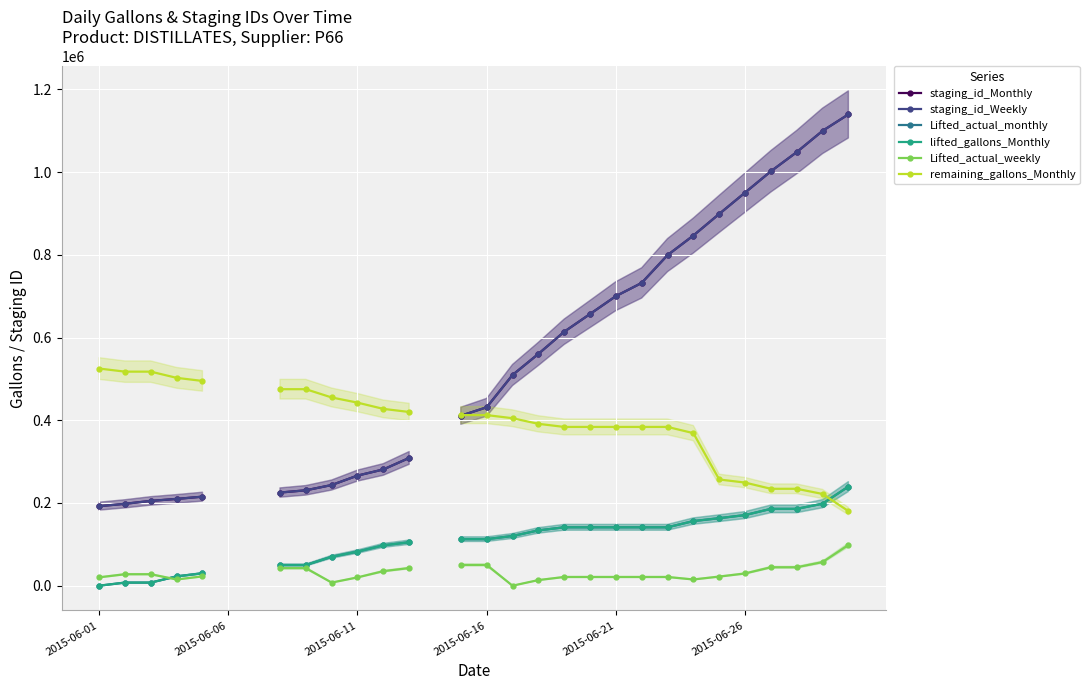

Is the value of staging_id_Monthly at 9 greater than the value of staging_id_Weekly at 20?

No